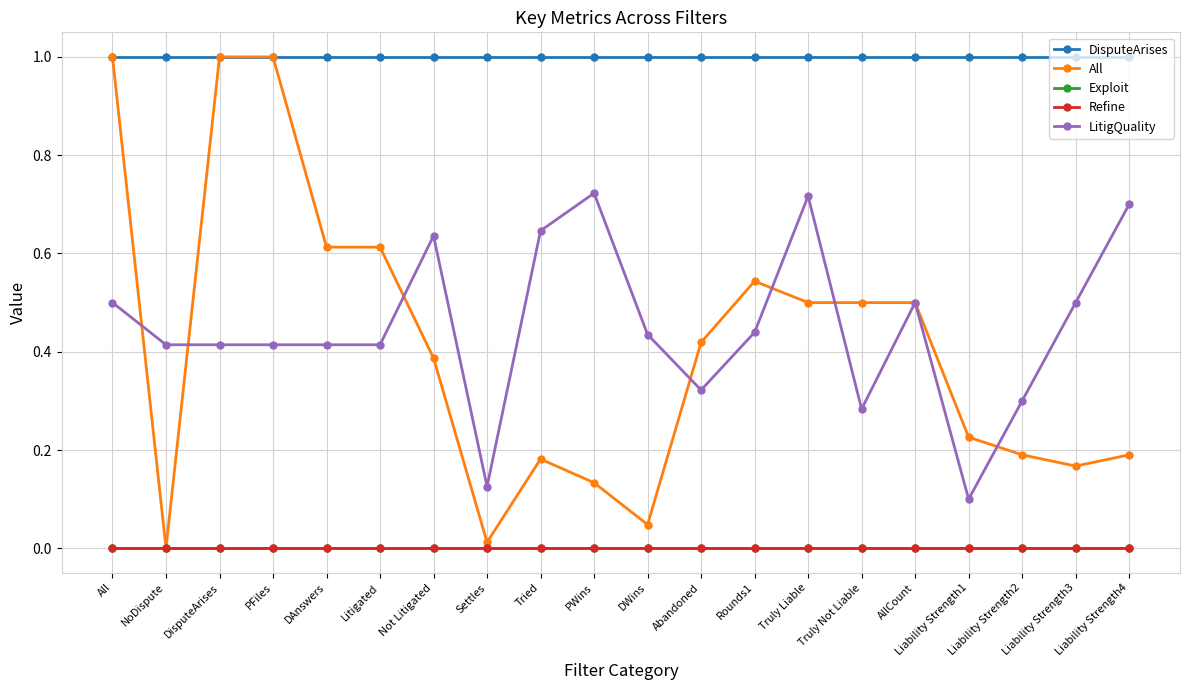

What is the spread (max minus min) of values at Liability Strength1?

1.0